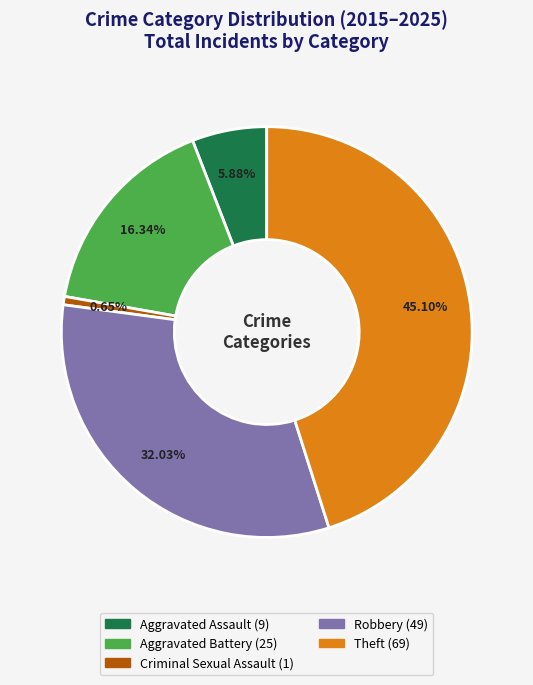

To the nearest percent, what is the difference between the largest and smallest slice percentages?

44%